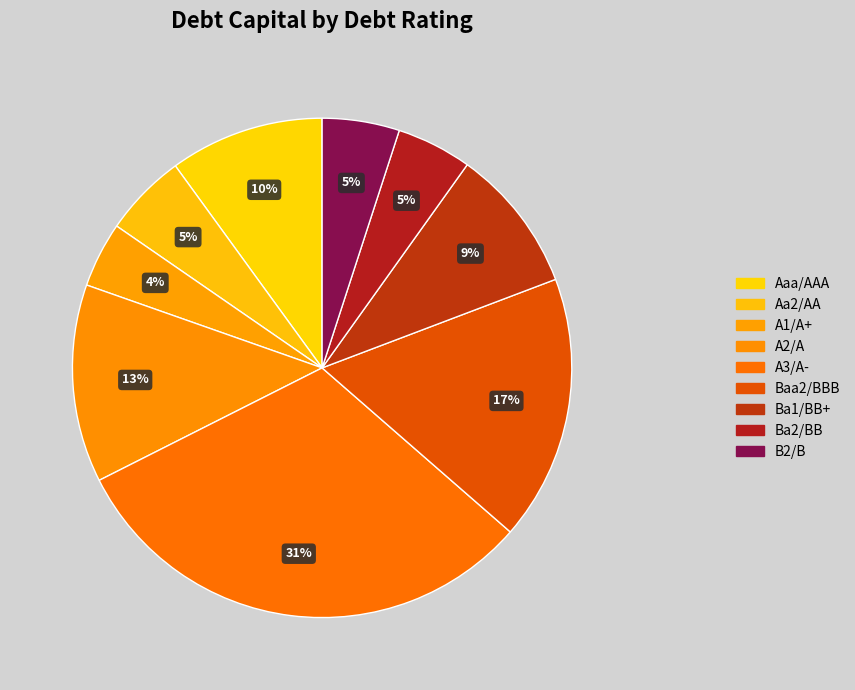

How many slices are in this pie chart?

9